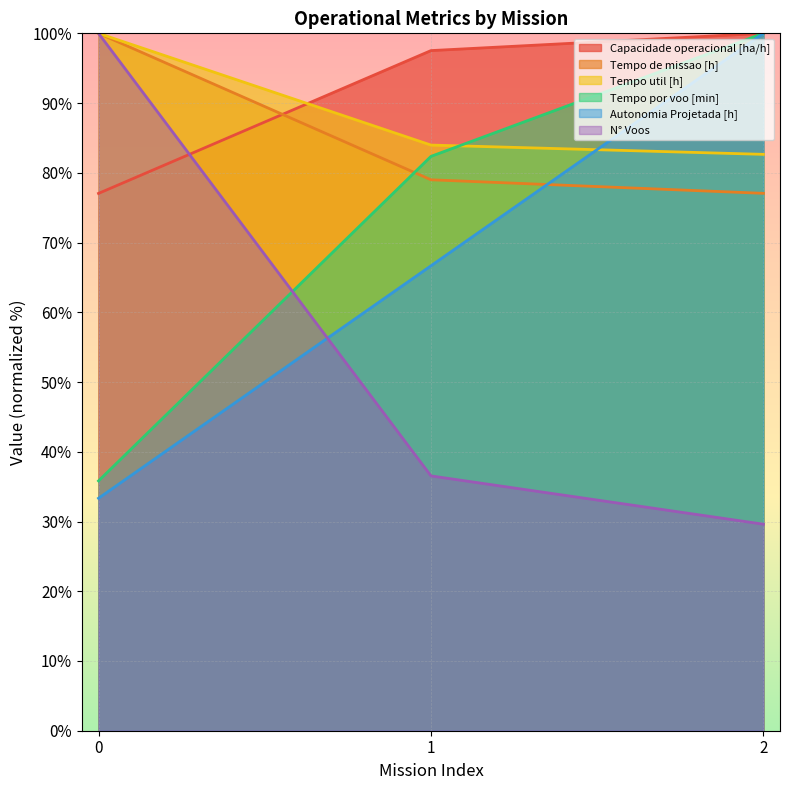

How many lines are shown in the chart?

6